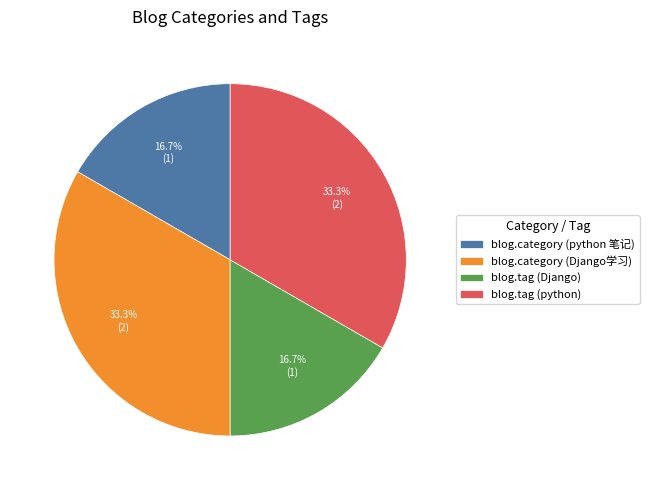

Combined, what portion of the pie is blog.tag (python) and blog.category (python 笔记)?

50.0%